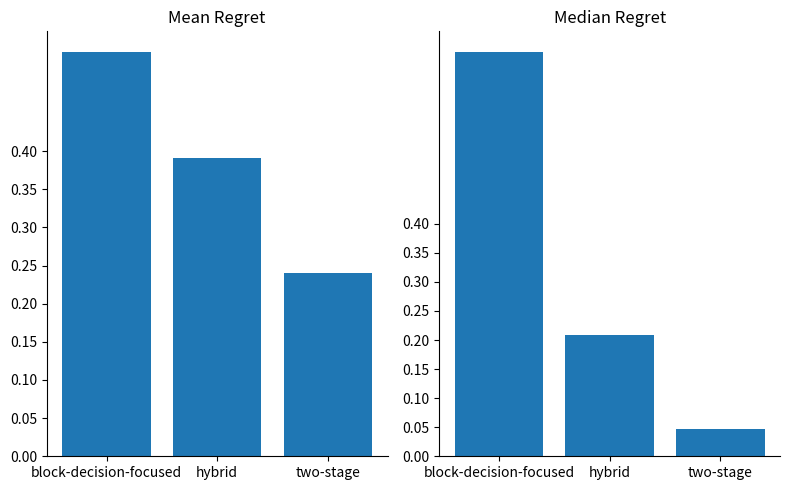

What is the sum of all Mean Regret values?

1.2